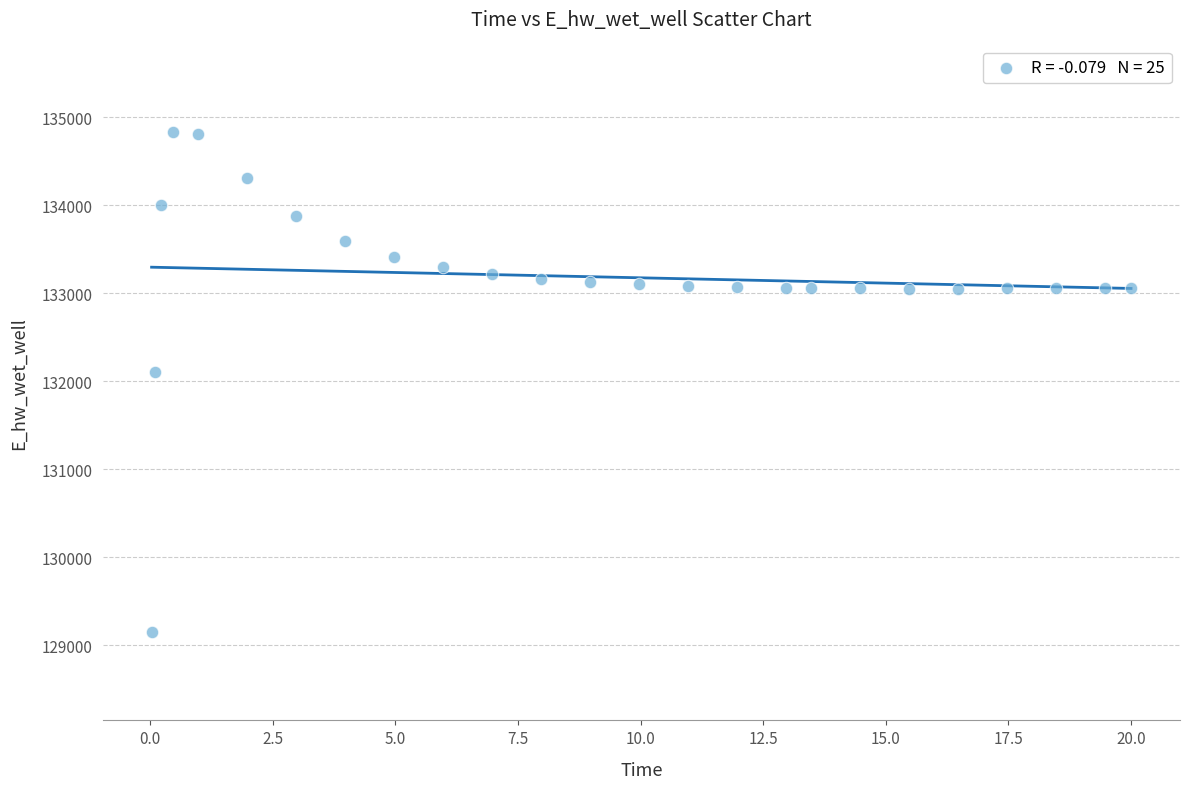

What Y value in the scatter plot is closest to 131984?

132108.1